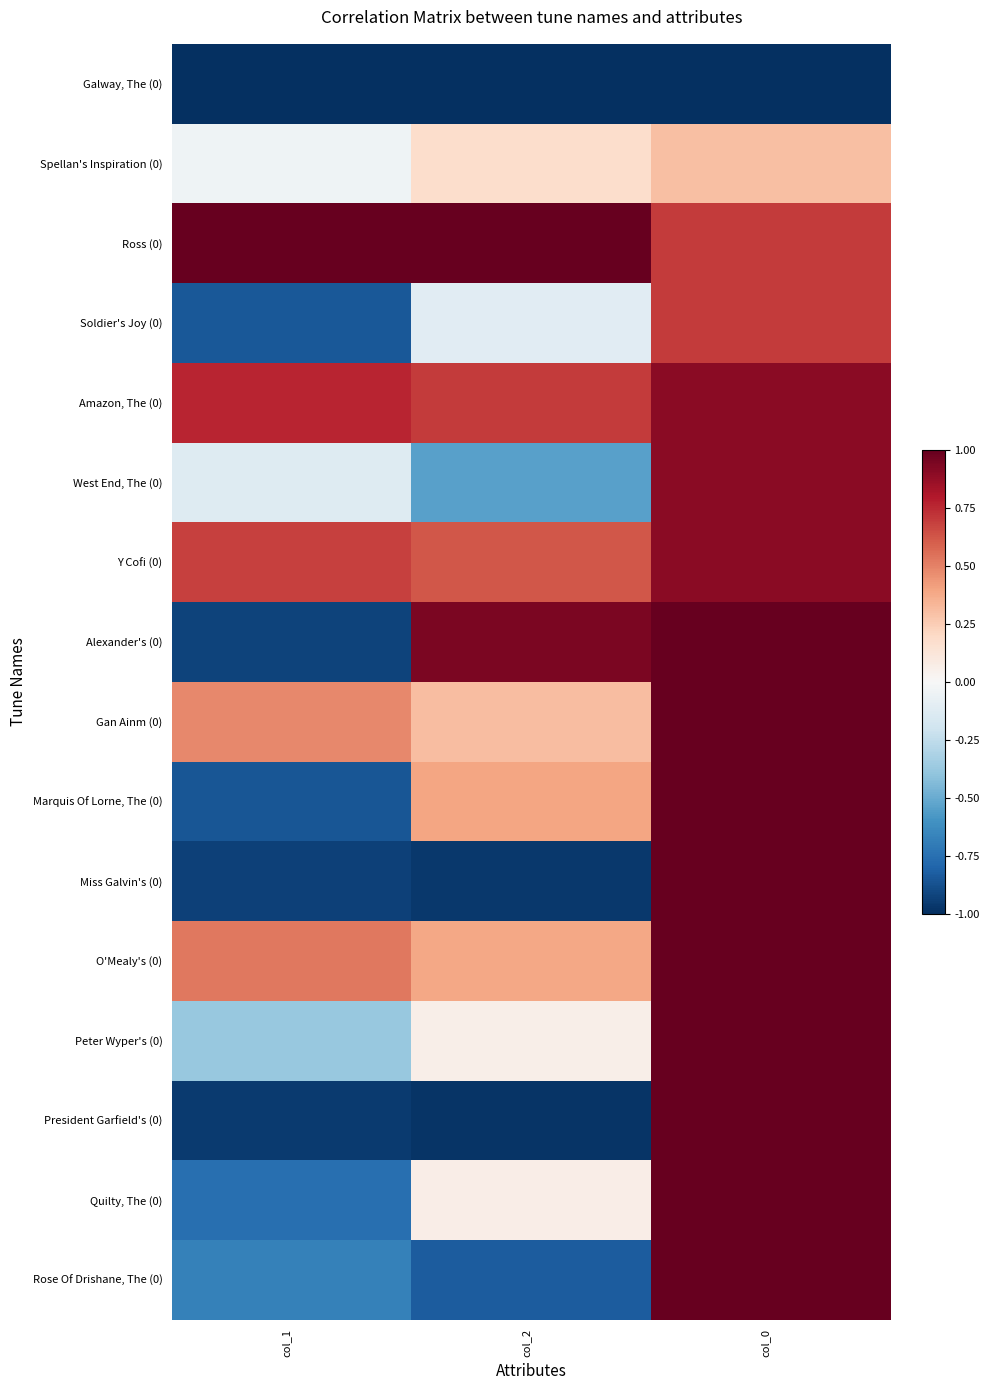

At col_0, list the series in order from largest to smallest.

Alexander's (0), Gan Ainm (0), Marquis Of Lorne, The (0), Miss Galvin's (0), O'Mealy's (0), Peter Wyper's (0), President Garfield's (0), Quilty, The (0), Rose Of Drishane, The (0), Amazon, The (0), West End, The (0), Y Cofi (0), Ross (0), Soldier's Joy (0), Spellan's Inspiration (0), Galway, The (0)